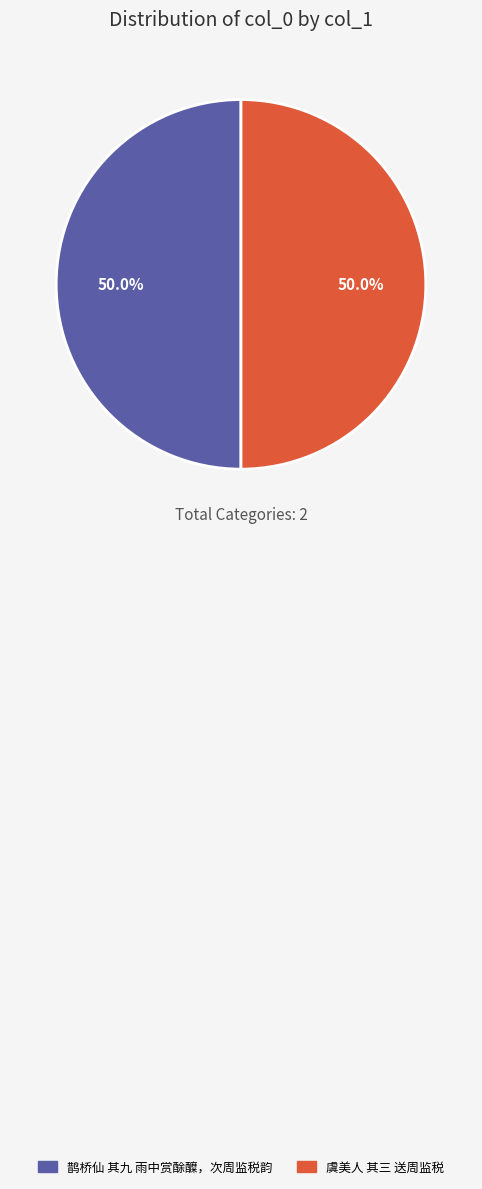

How many slices are in this pie chart?

2